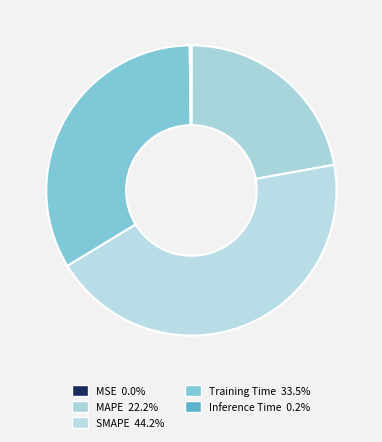

Rank the categories by value from highest to lowest.

SMAPE, Training Time, MAPE, Inference Time, MSE